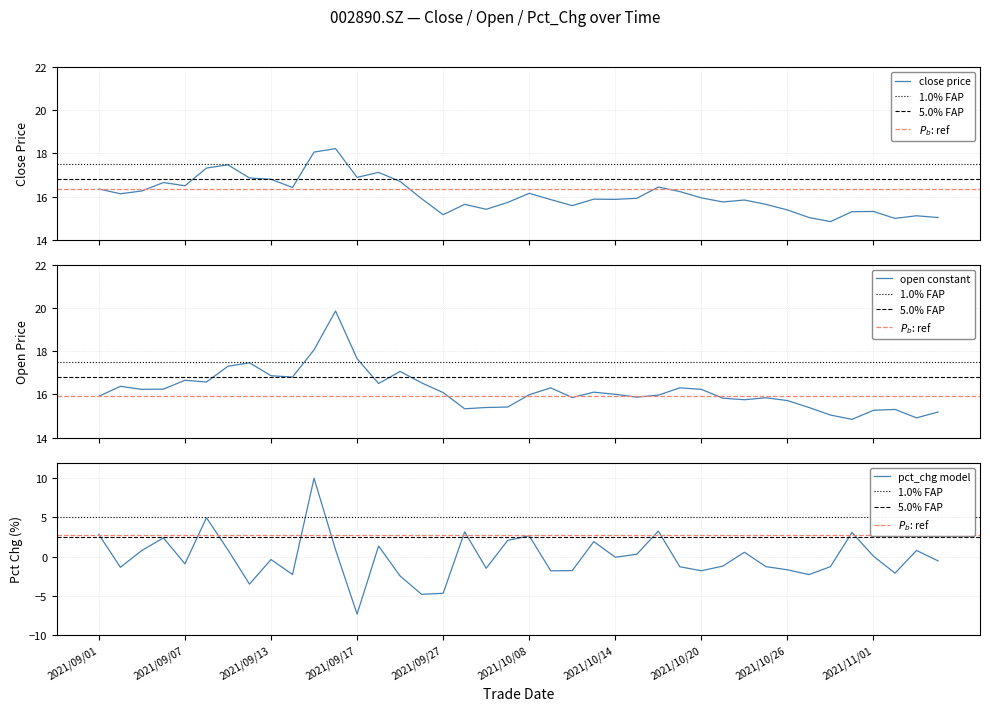

What is the value of the pct_chg point at the 35th from the left?

-1.3